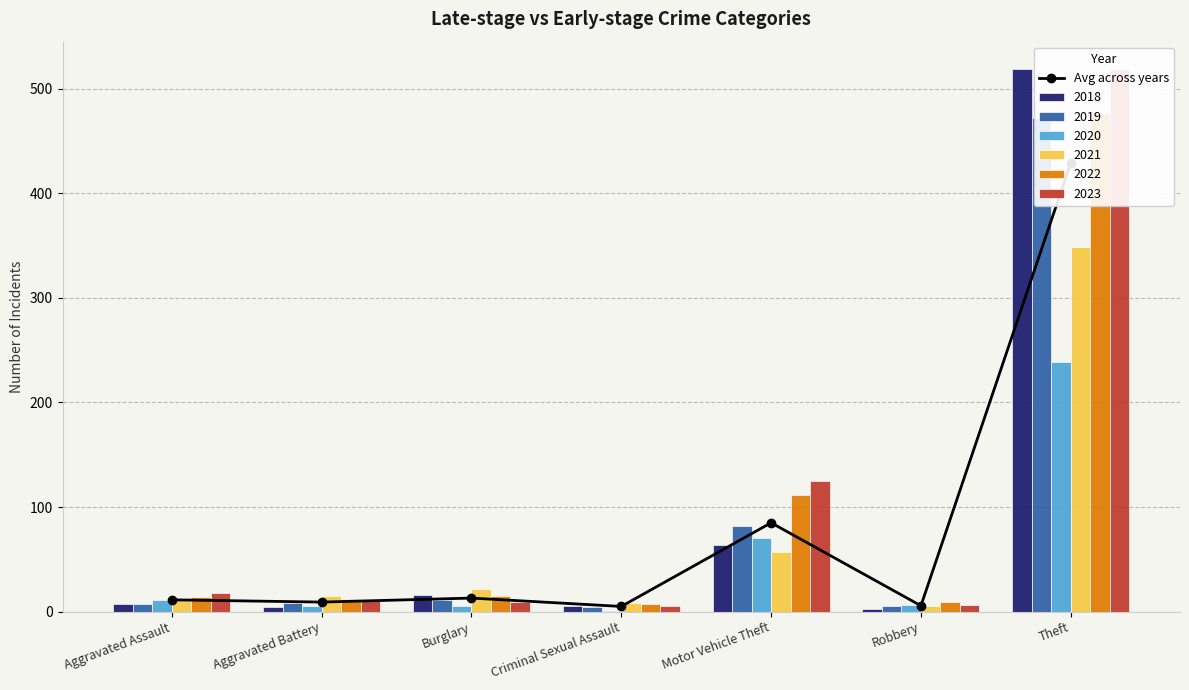

List the labels in order of value, largest first.

Theft, Motor Vehicle Theft, Burglary, Aggravated Assault, Aggravated Battery, Robbery, Criminal Sexual Assault